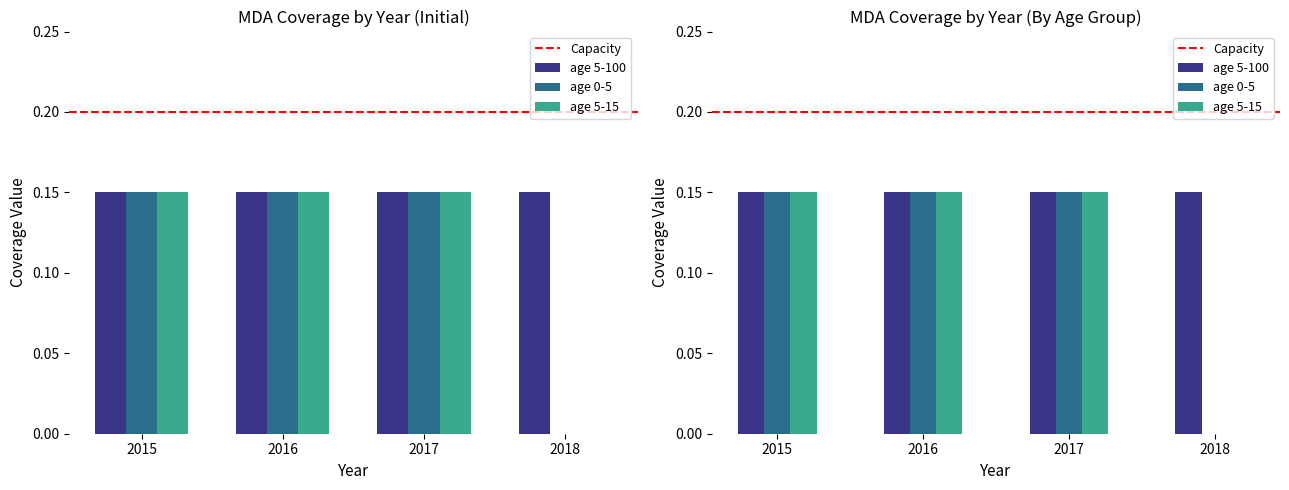

Which has a higher value, 2017 or 2016?

2017